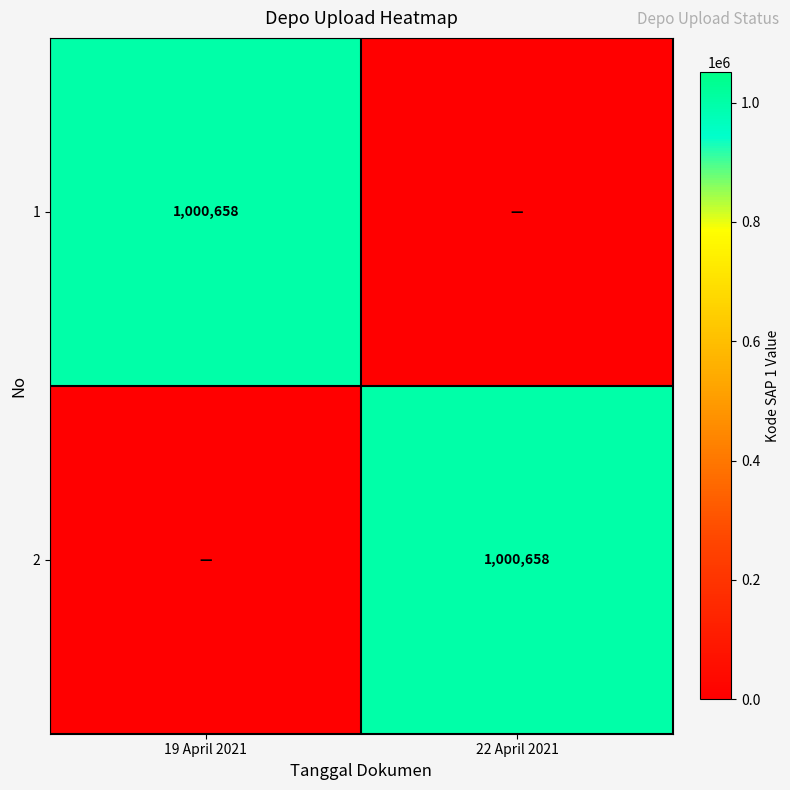

True or false: 2 has a value of 332691 at 22 April 2021.

False